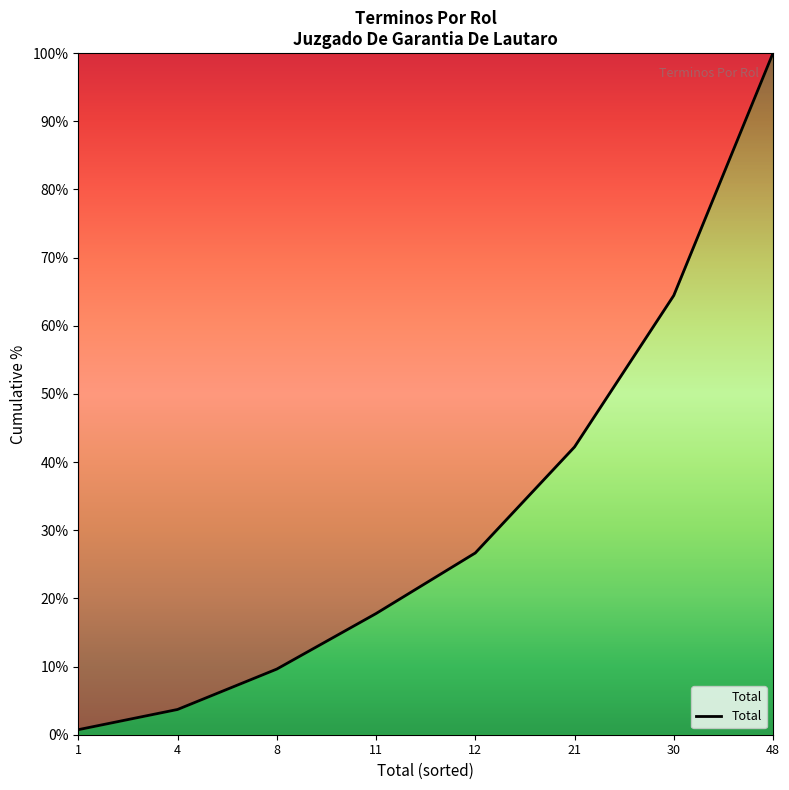

Is it true that the value at 21 is 42.2?

True